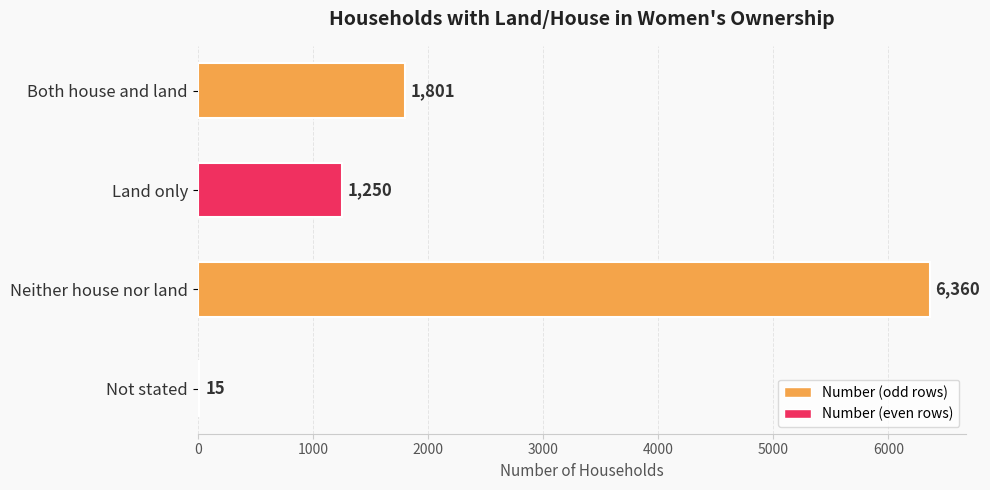

The value at Both house and land is 1801. True or false?

True